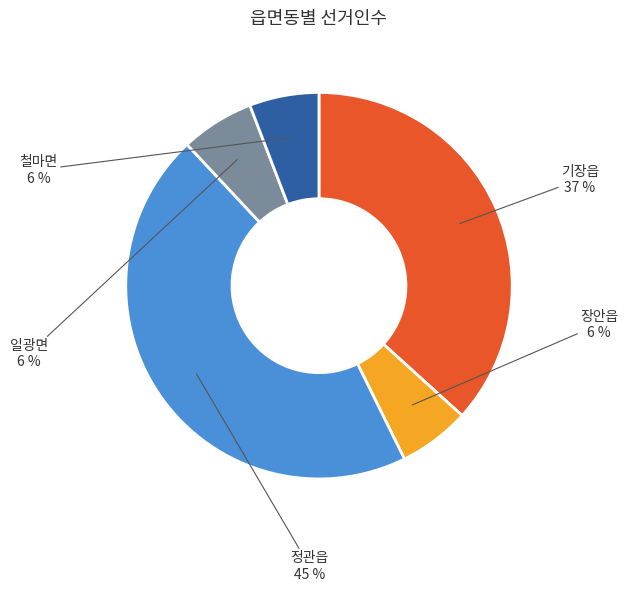

To the nearest percent, what percentage of the pie is 일광면?

6%